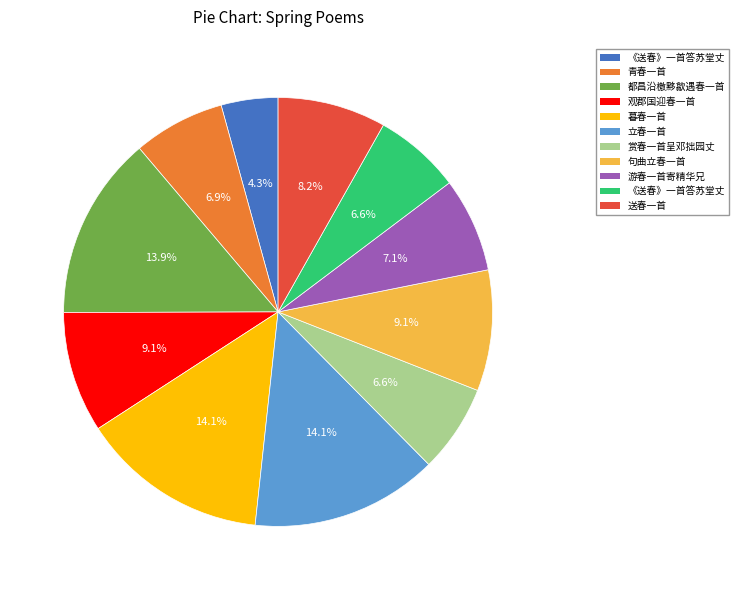

Count the number of slices in the pie.

11